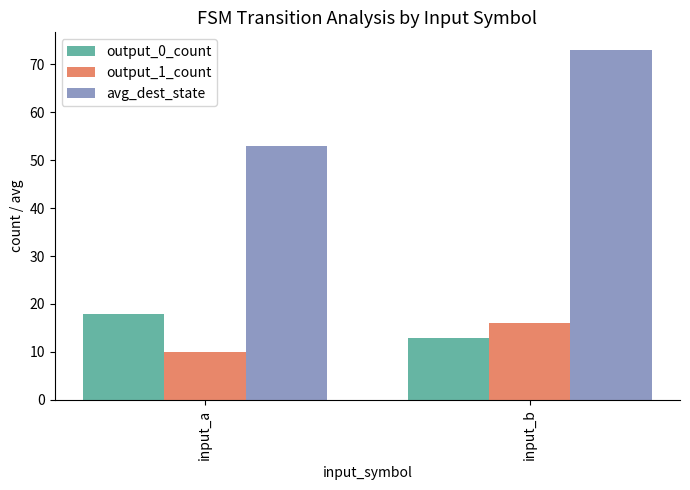

What is the average value of the output_1_count series?

13